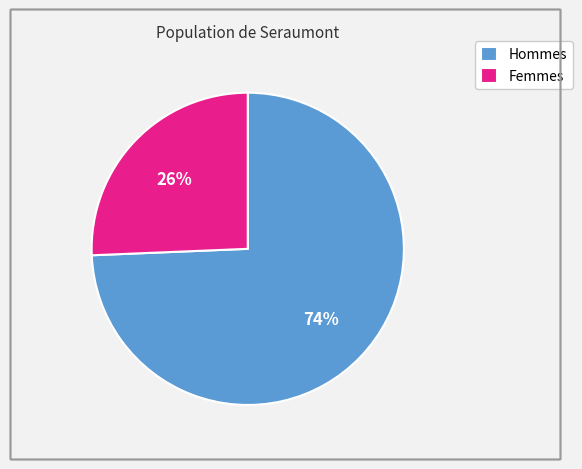

Which category accounts for the majority?

Hommes